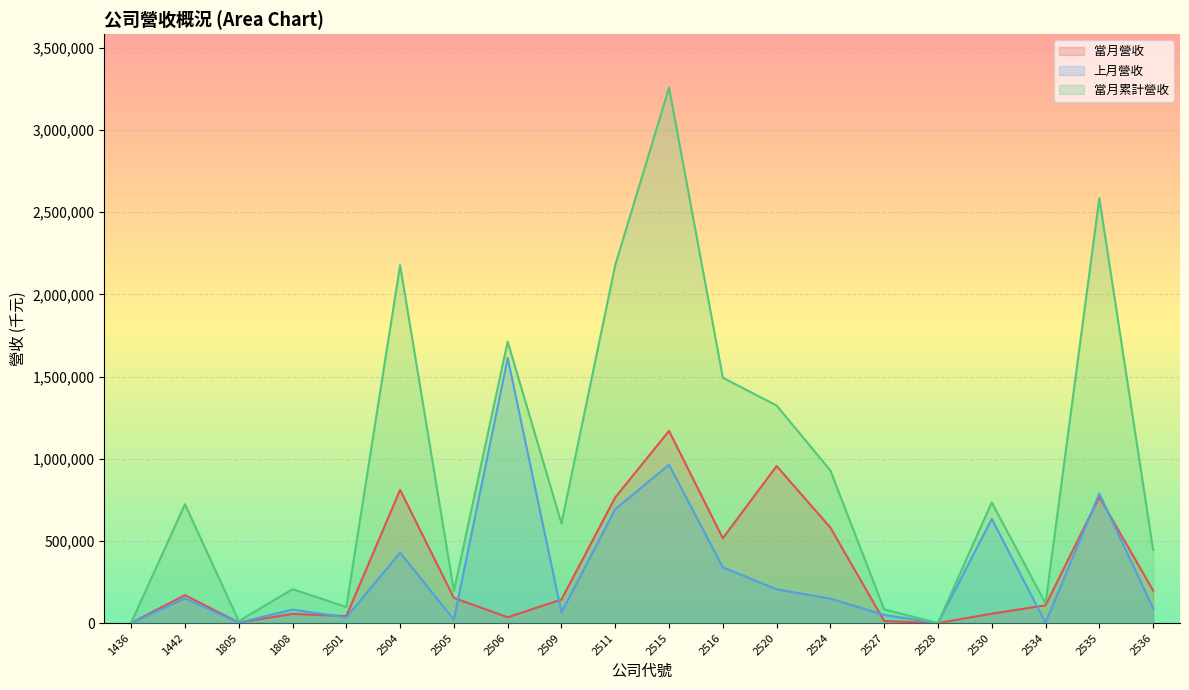

The 上月營收 series shows 57222 at 2524. True or false?

False